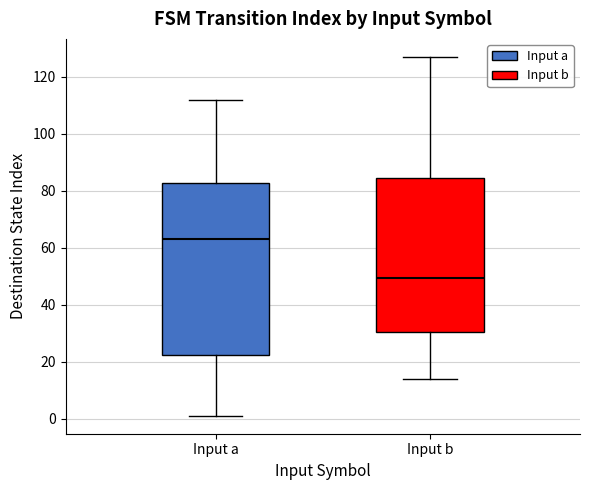

Where does the lower whisker of the box for Input a end on the y-axis? The values are not printed on the chart, so give them approximately, as read against the axis.

2